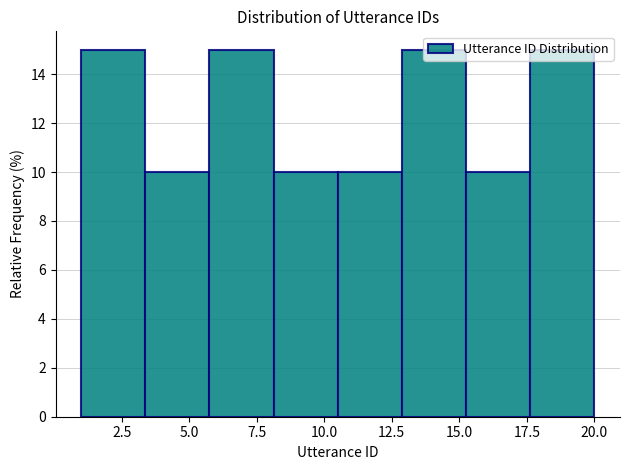

Reading left to right, list every bar in this chart as the range it spans on the x-axis followed by its height. Neither the bar edges nor the heights are printed on the chart, so give them approximately, as read against the axes.

1.0 to 3.5: 15
3.5 to 6.0: 10
6.0 to 8.0: 15
8.0 to 10.5: 10
10.5 to 13.0: 10
13.0 to 15.5: 15
15.5 to 17.5: 10
17.5 to 20.0: 15